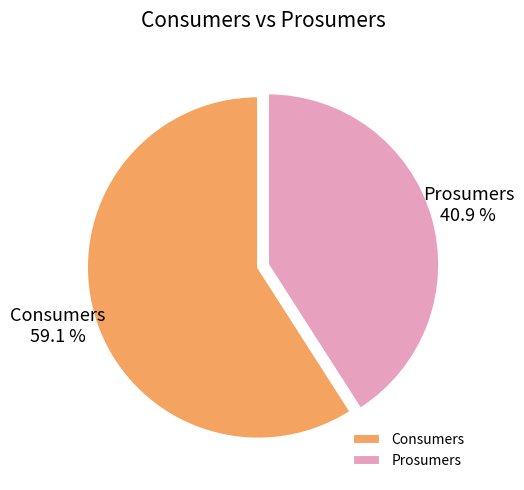

Does any single category account for the majority?

Yes